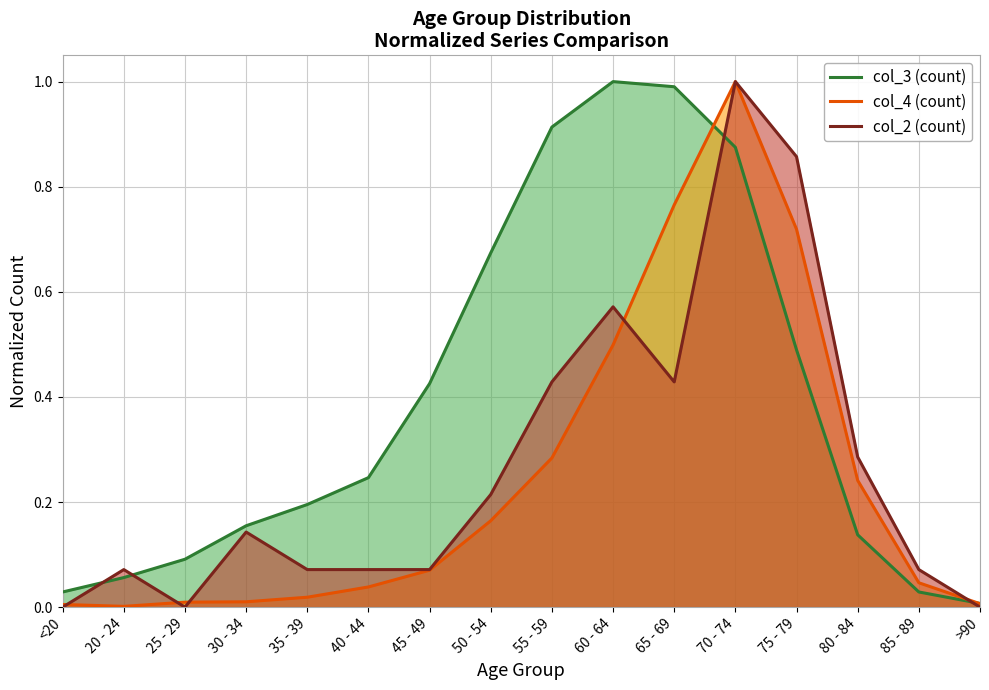

True or false: col_2 (count) and col_3 (count) cross at least once.

True